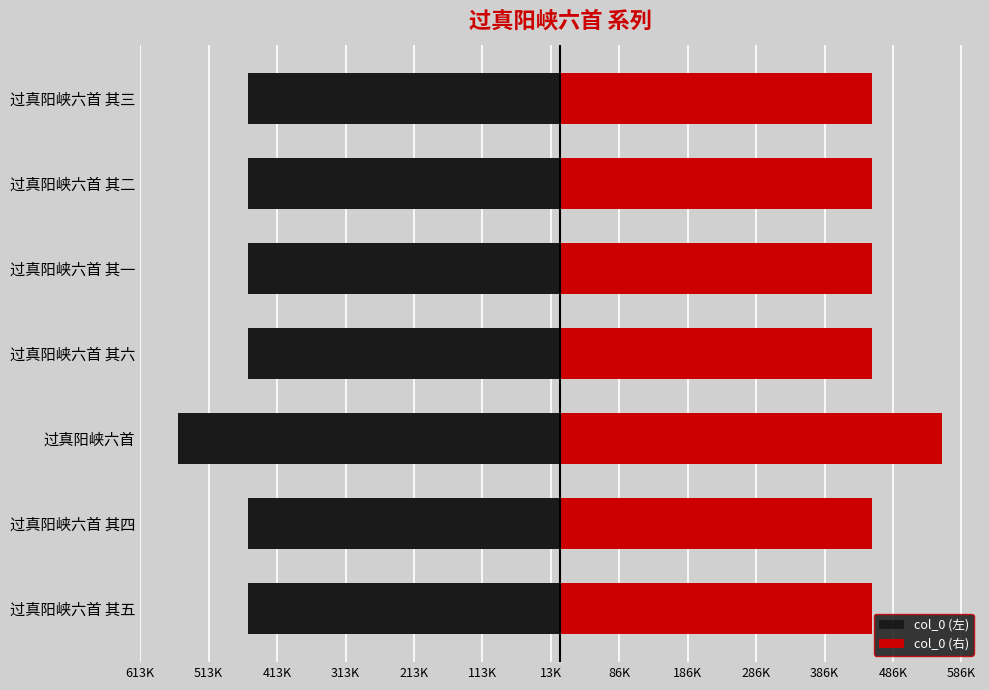

At how many categories does at least one series exceed 29660?

7